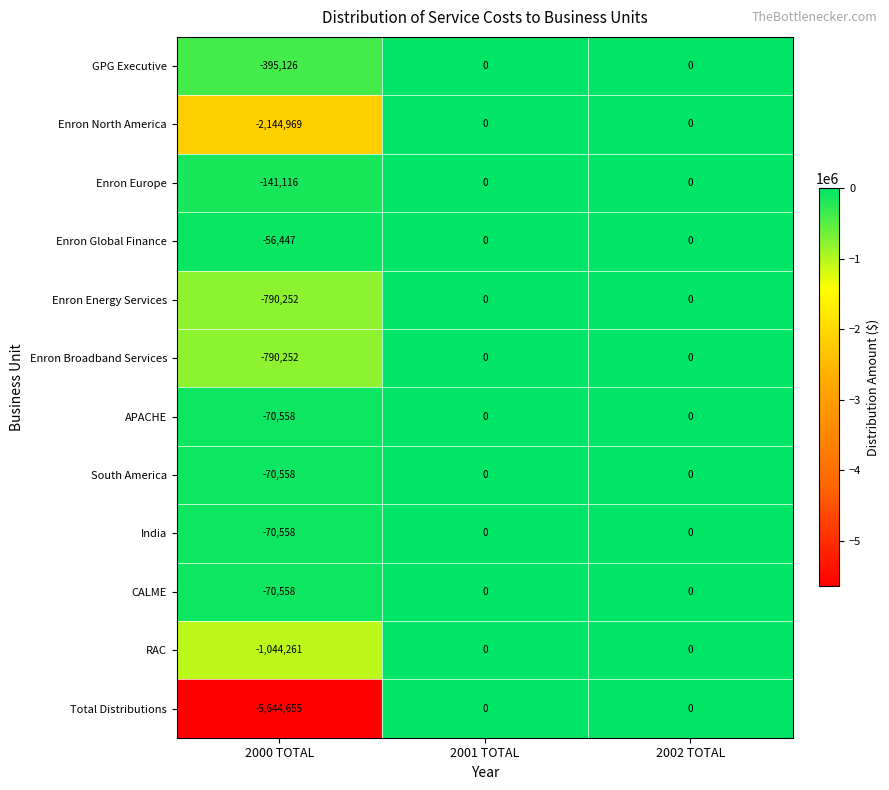

At which label is CALME closest to -35279?

2000 TOTAL